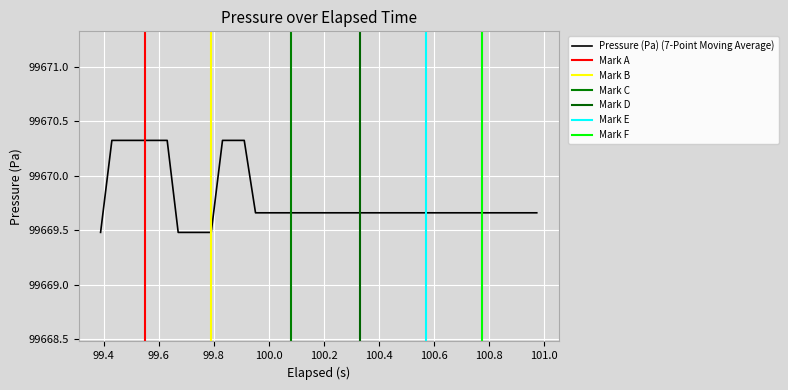

What is the highest value of the Pressure (Pa) (7-Point Moving Average) series?

99670.3